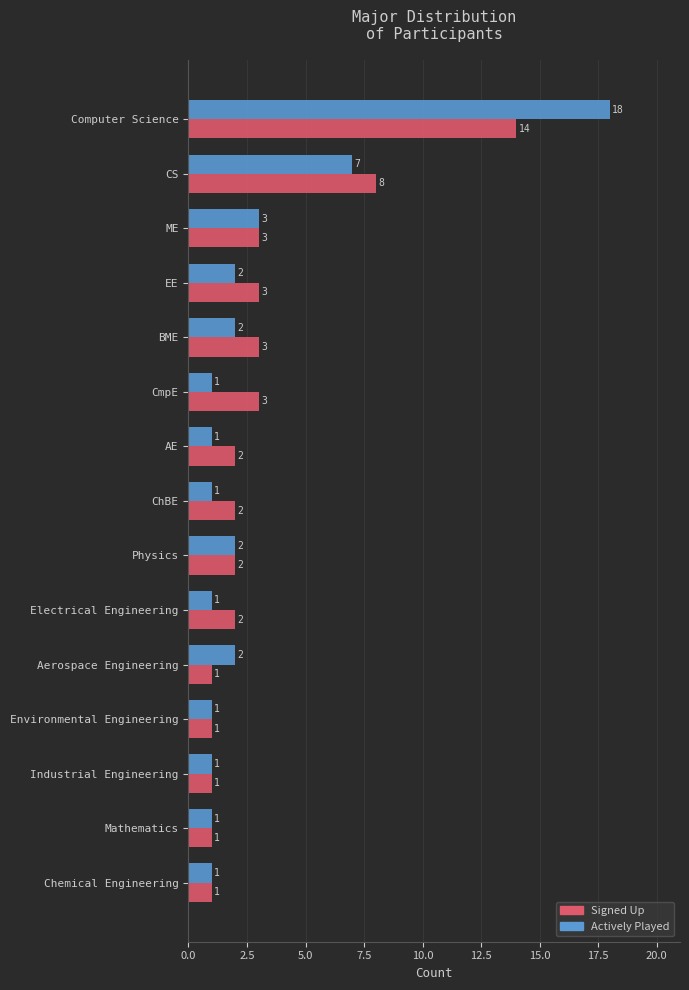

Between ChBE and Chemical Engineering, which series saw the biggest shift?

Signed Up